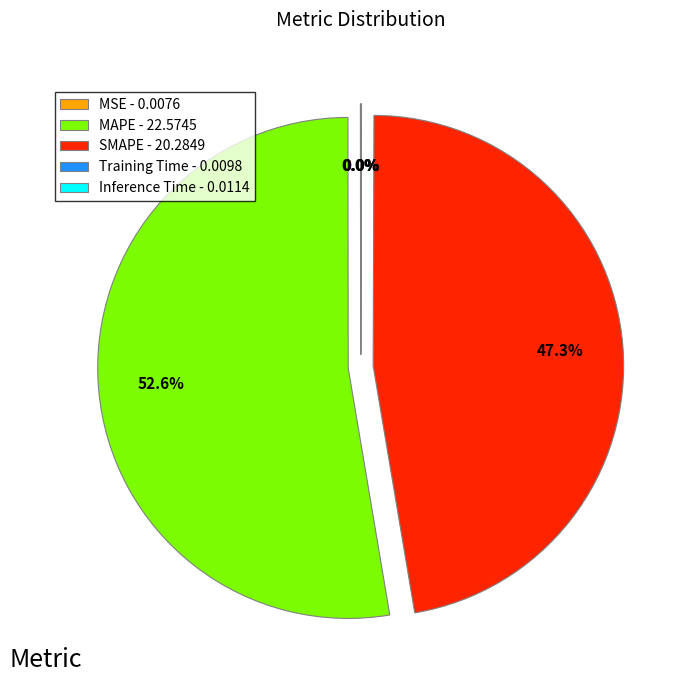

To the nearest percent, what portion does MAPE represent?

53%